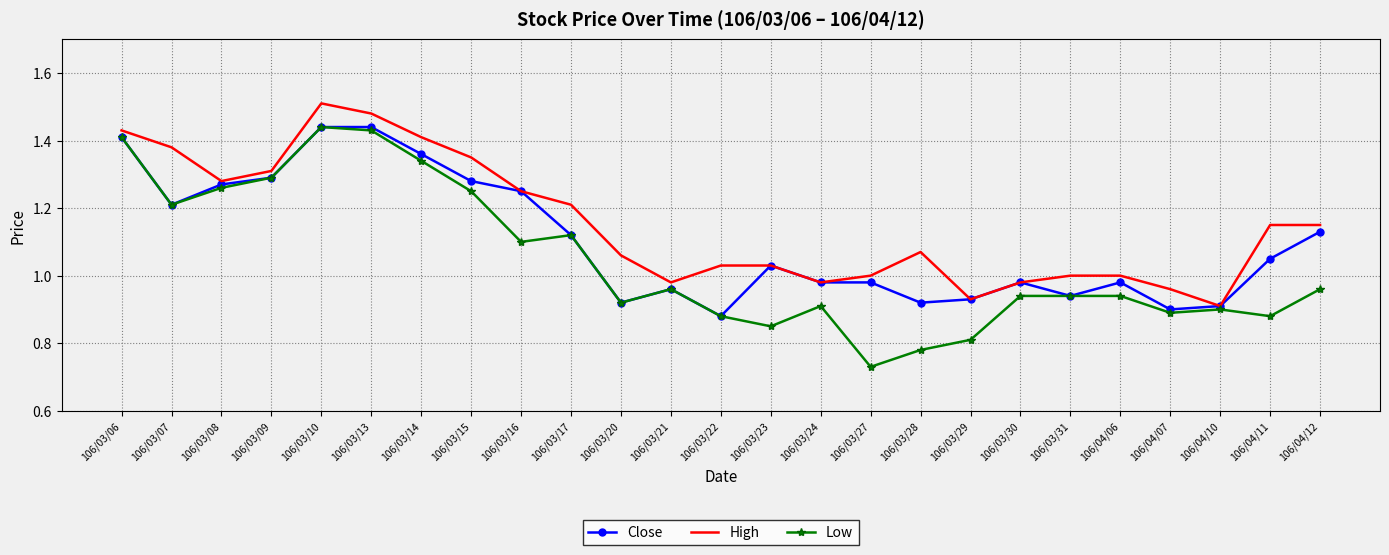

Is it true that Low equals 0.9 at 106/03/22?

True